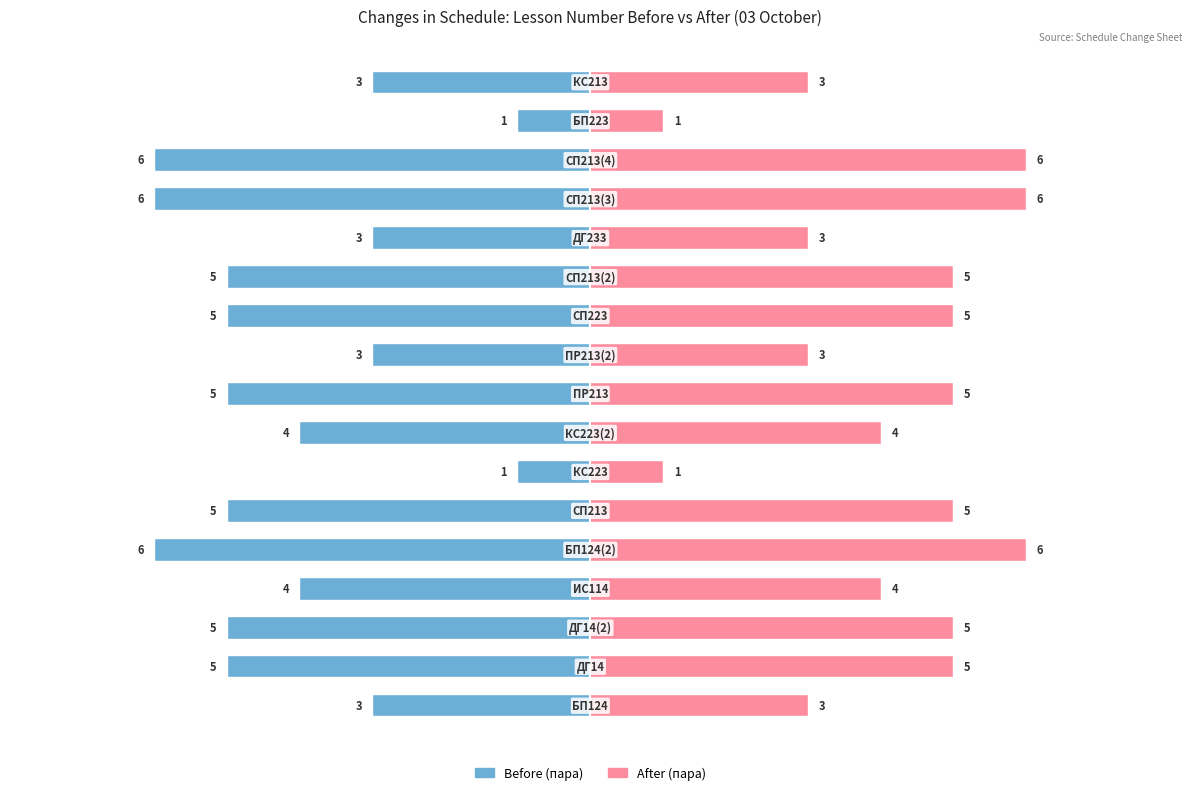

How many Course (After) values are between 3 and 5?

12